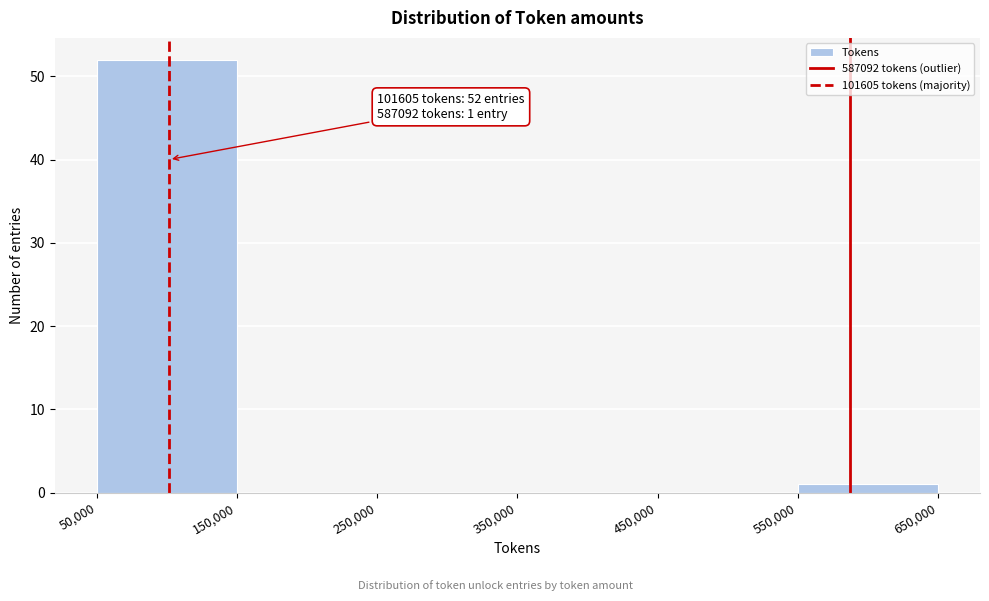

Which range on the x-axis has the tallest bar?

50,000 to 150,000